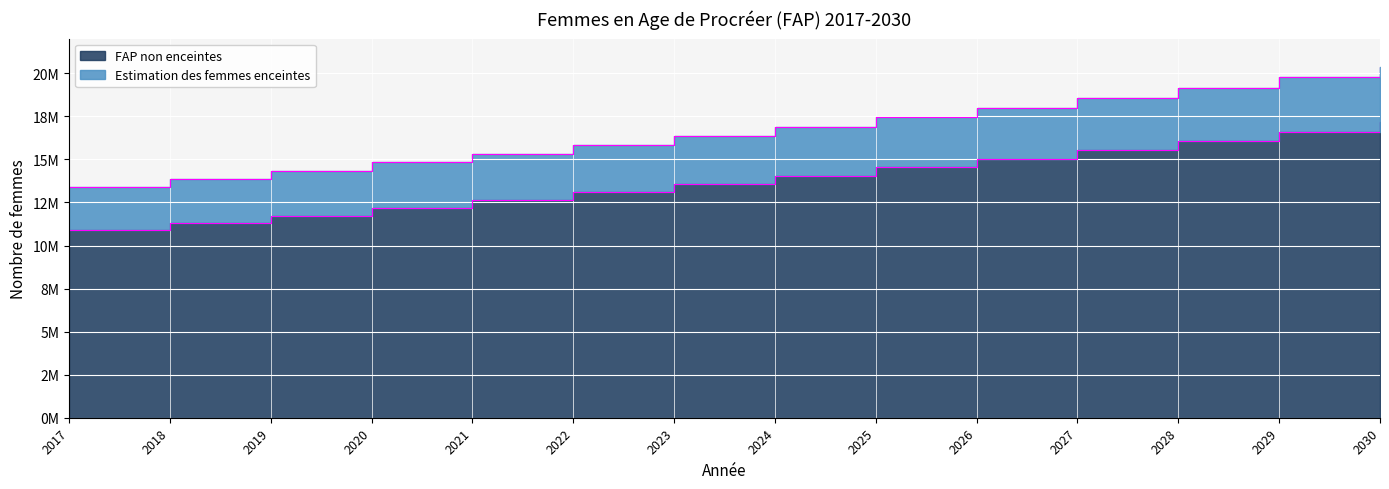

The value of FAP non enceintes at 2019 is 5280306.7. True or false?

False